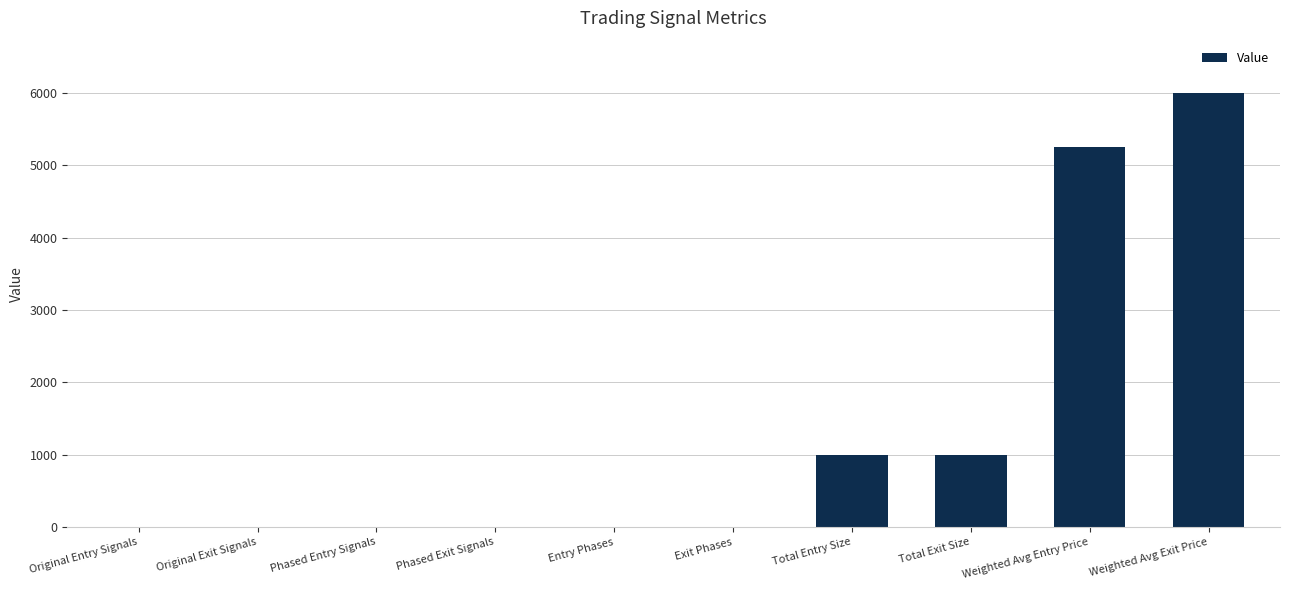

What is the maximum value shown in the chart?

6005